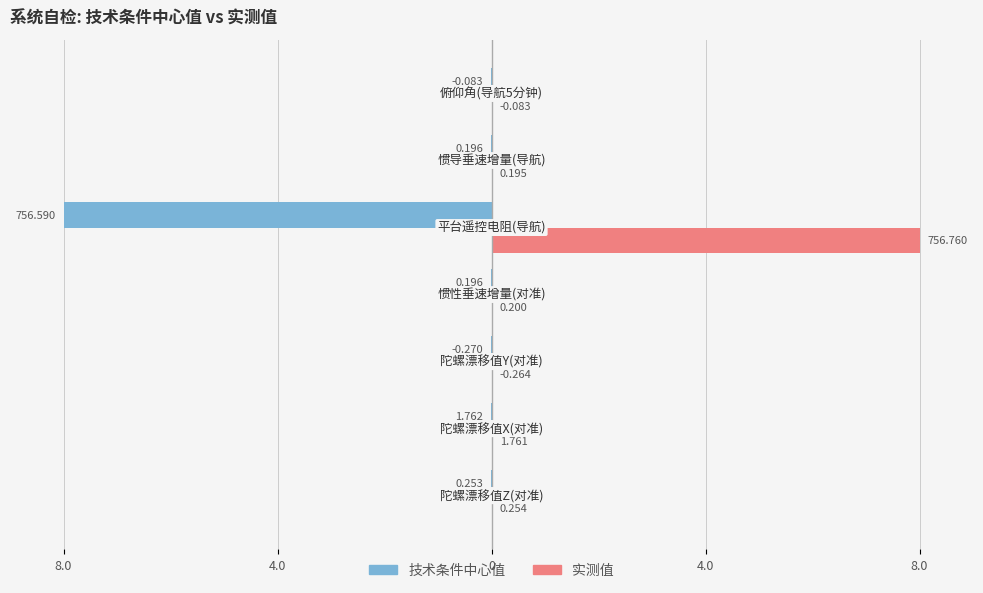

What are all the series names shown in the legend?

技术条件中心值, 实测值